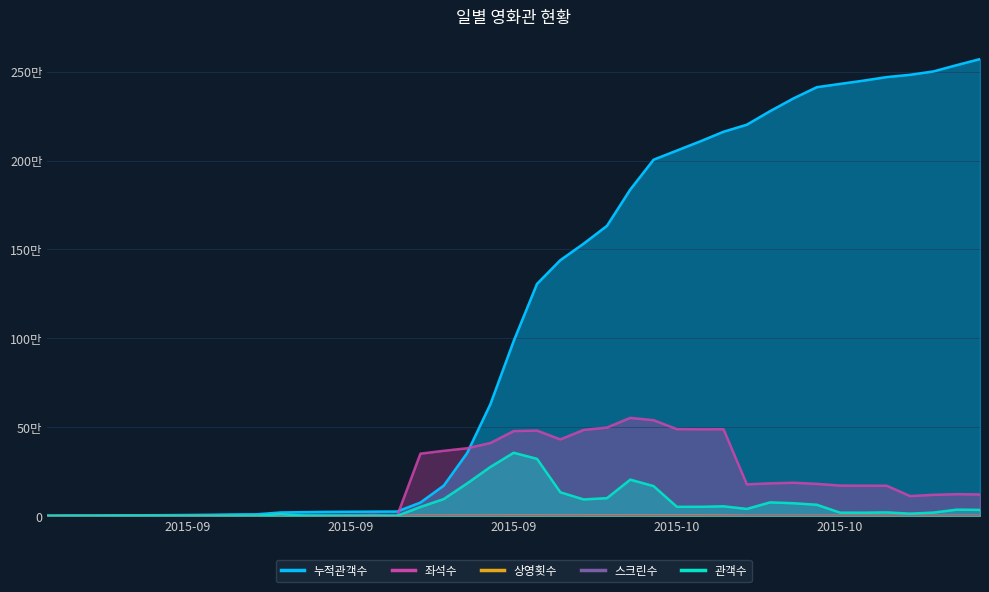

Is it true that 상영횟수 equals 3 at 2015-09-10?

True